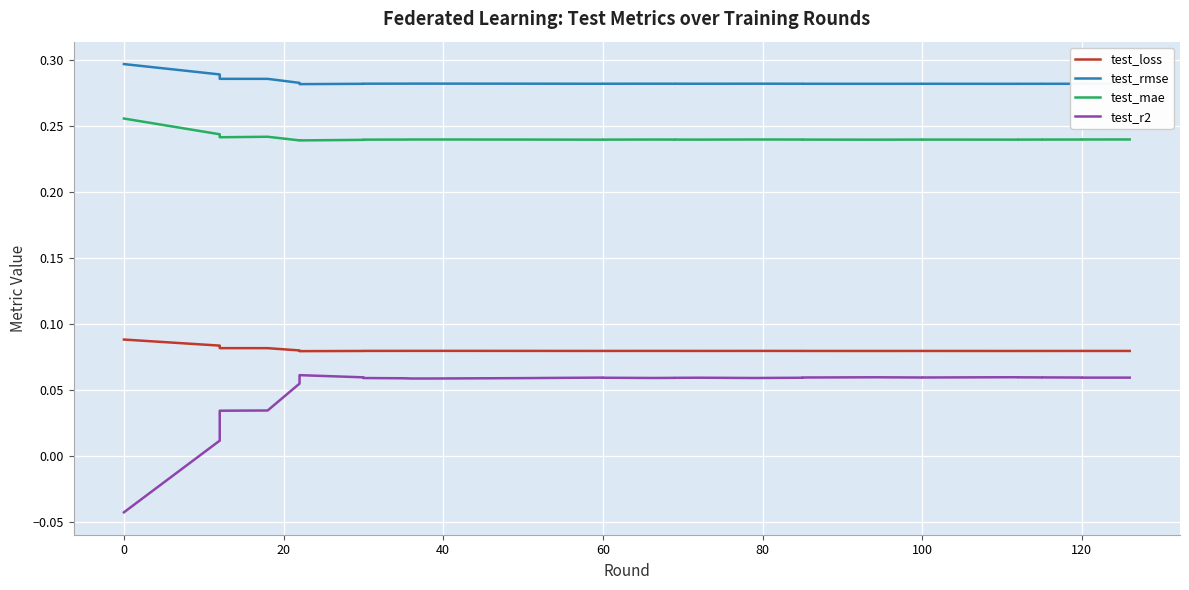

At which label is test_mae closest to 0?

100